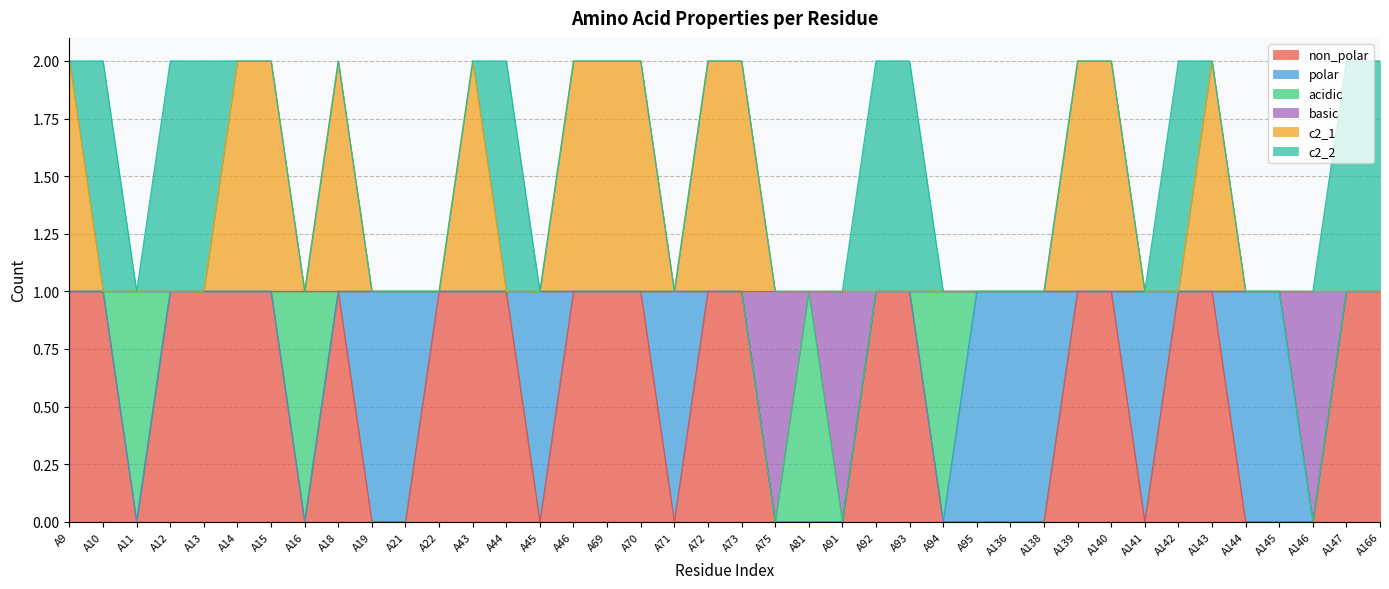

Where is the first local maximum for c2_1?

A18